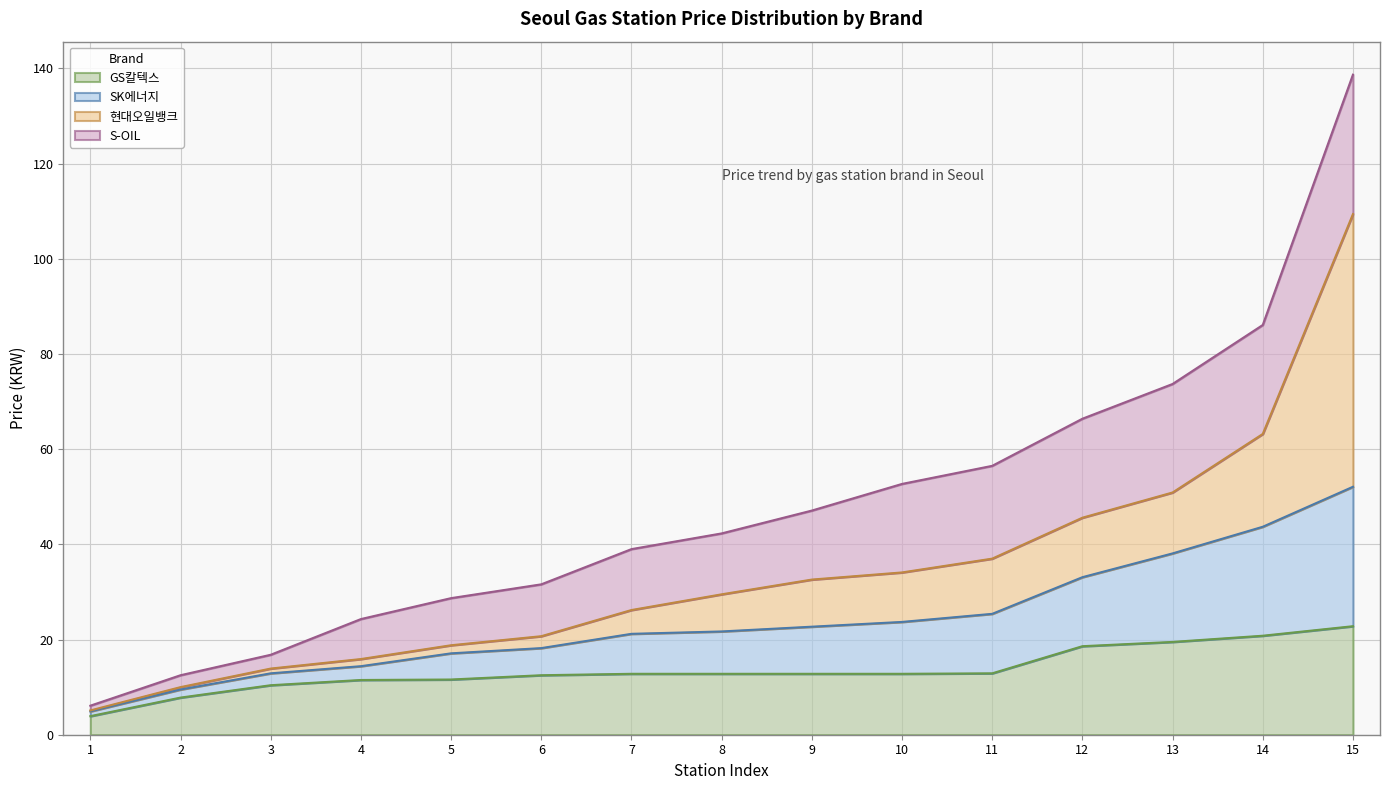

At which label is SK에너지 closest to 28?

11